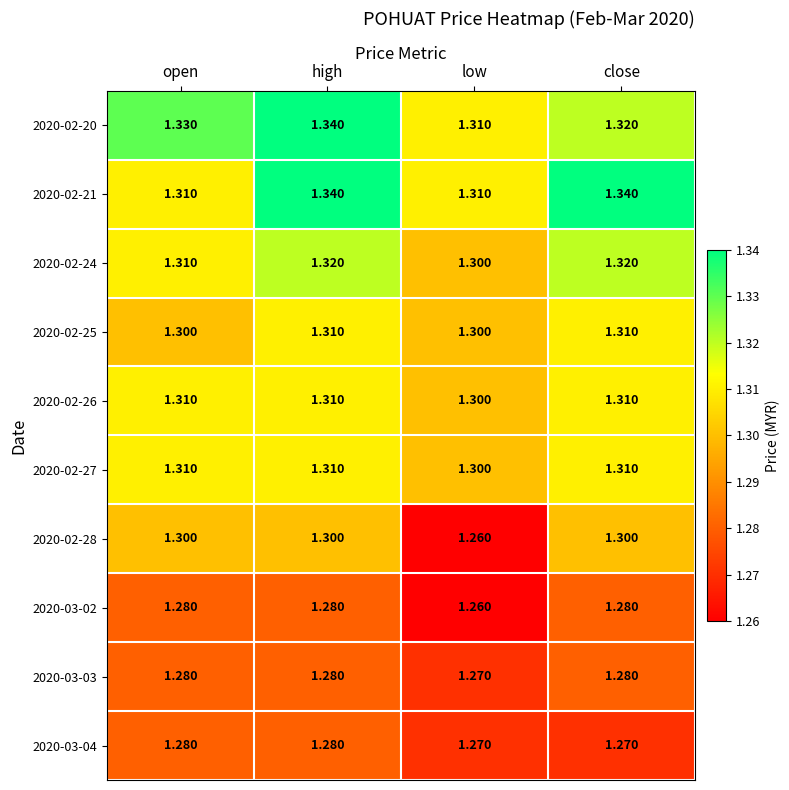

Is the value of 2020-02-26 at close greater than the value of 2020-03-02 at low?

Yes